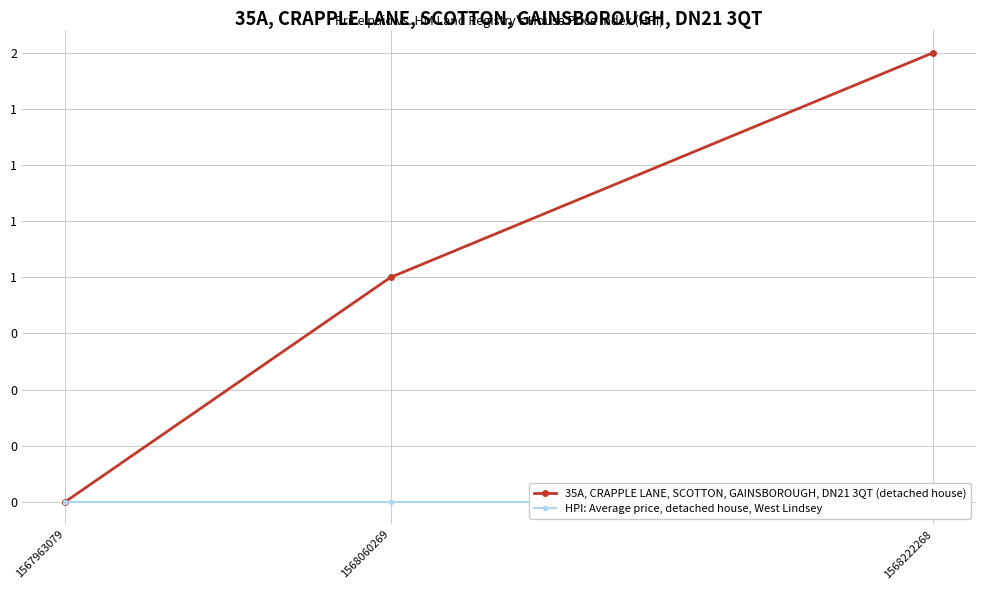

What are all the series names shown in the legend?

35A, CRAPPLE LANE, SCOTTON, GAINSBOROUGH, DN21 3QT (detached house), HPI: Average price, detached house, West Lindsey